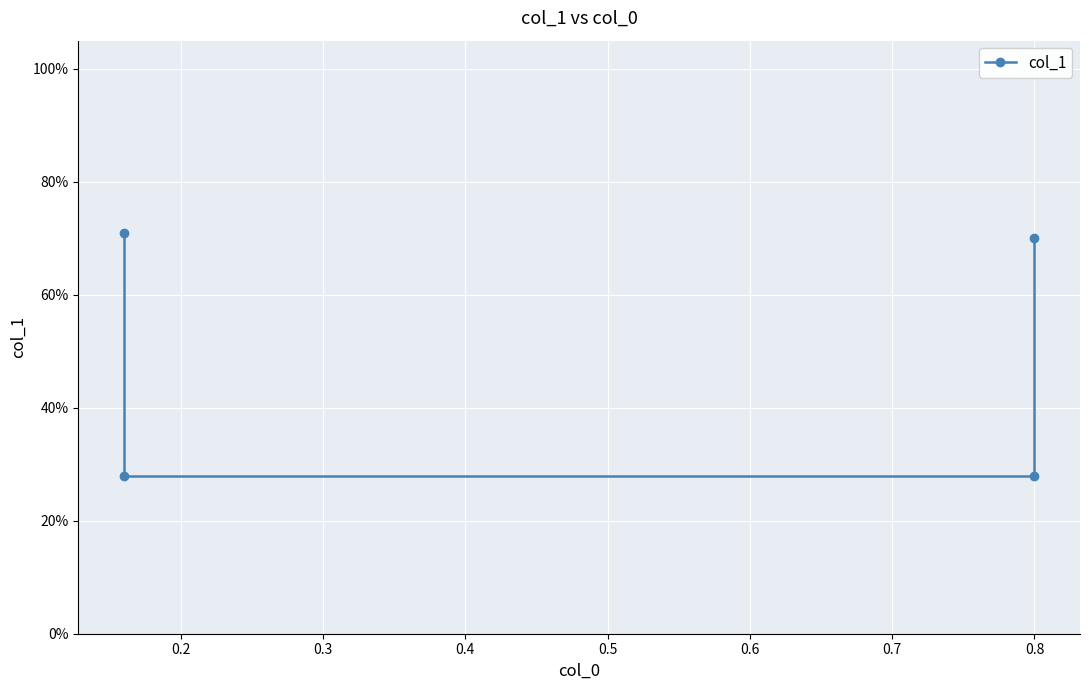

Reading left to right, extract all data points from this chart.

0.7	0.3	0.3	0.7